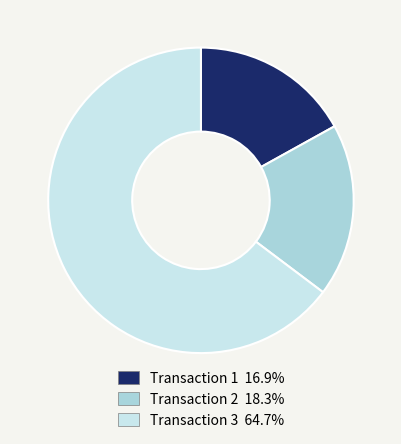

The Transaction 3 slice represents 71% of the pie. True or false?

False